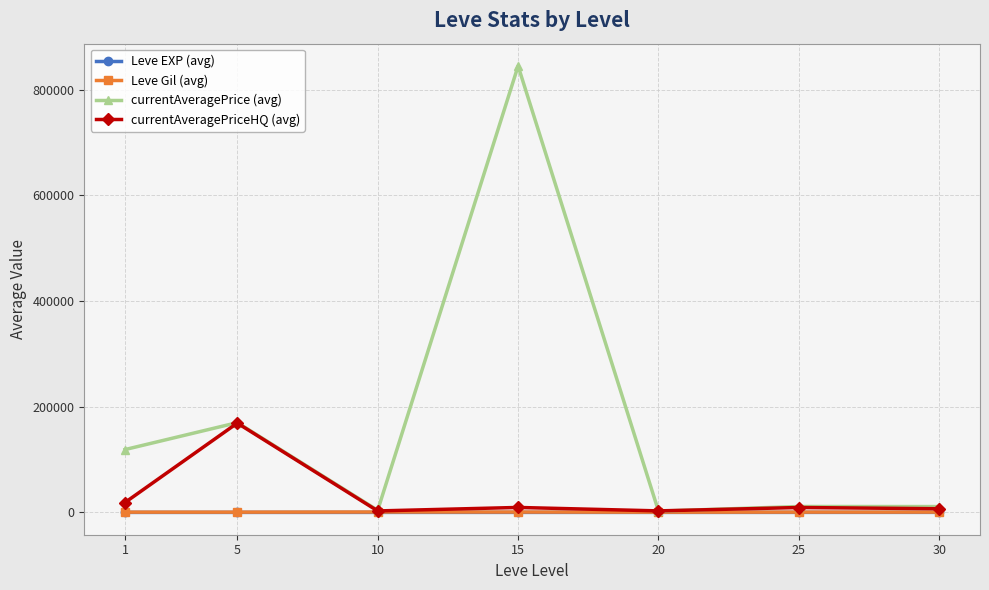

How many interior local valleys does the currentAveragePrice (avg) series have?

2